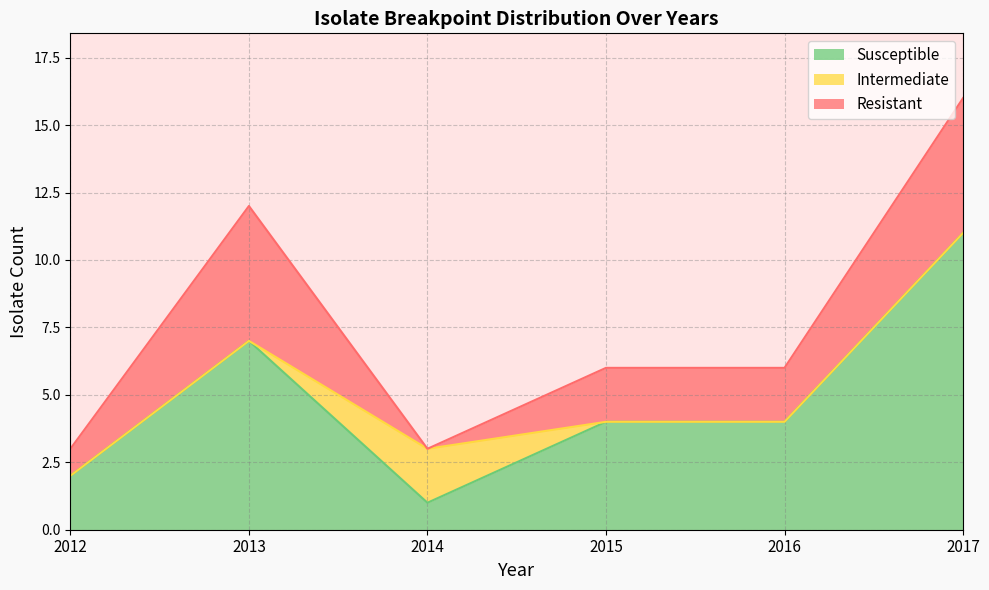

At which label does Susceptible reach its peak?

2017